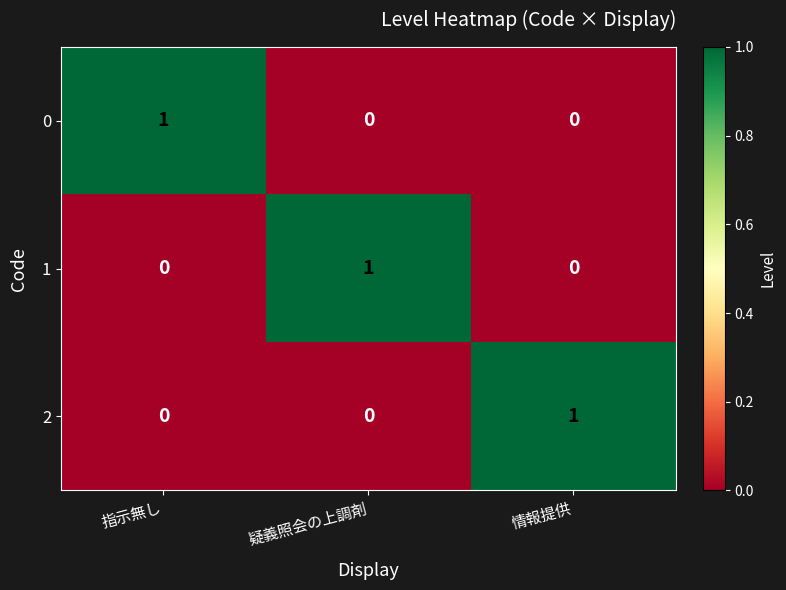

What is the spread (max minus min) of values at 疑義照会の上調剤?

1